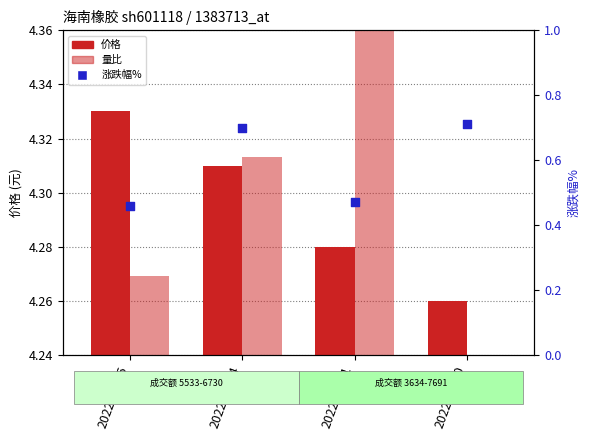

Which series contains the highest Y value?

量比 (scaled)